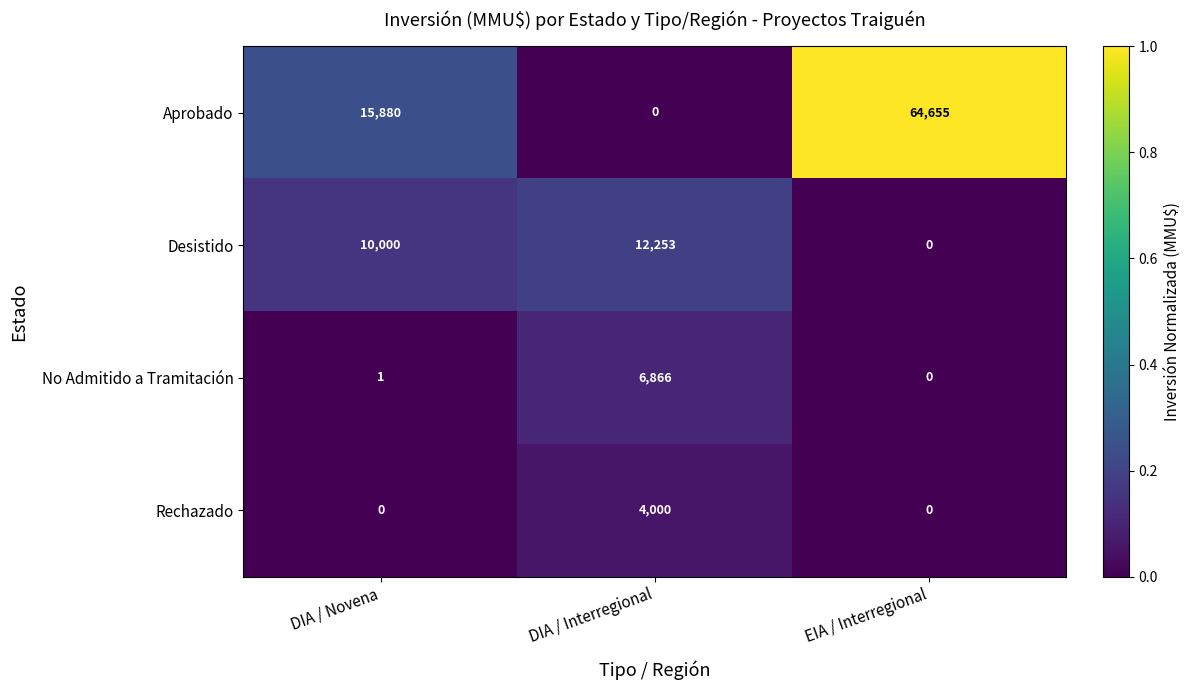

Which series changed the most between DIA / Interregional and EIA / Interregional?

Aprobado